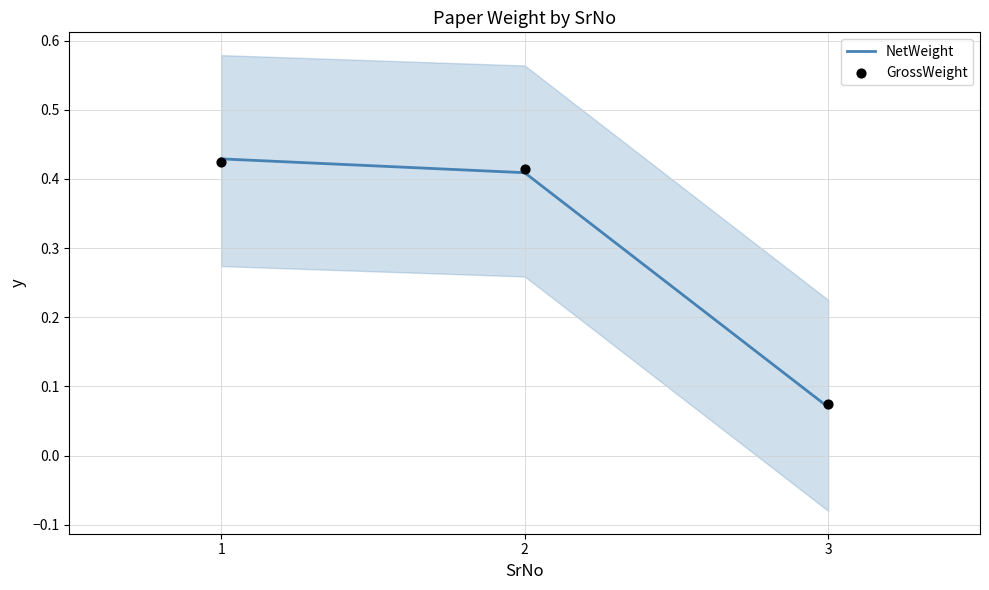

Which series has the largest total across all categories?

GrossWeight